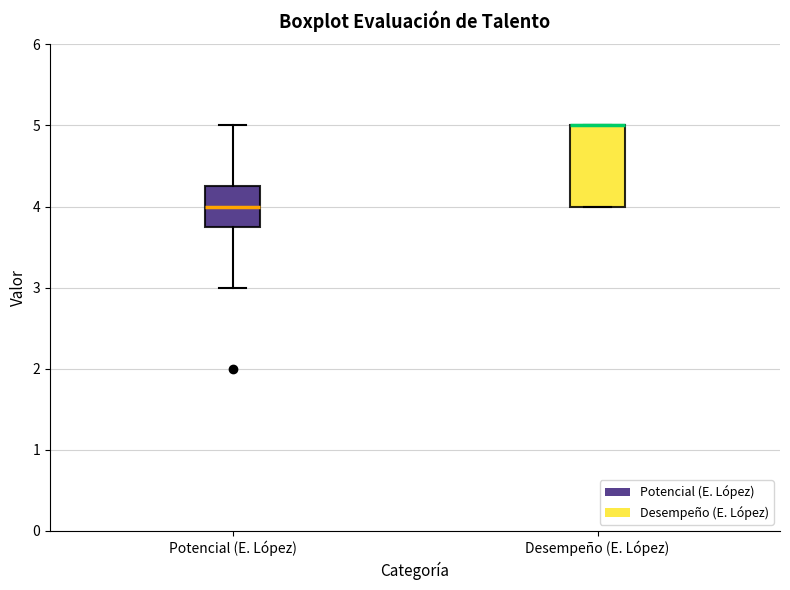

Comparing the boxes themselves (not the whiskers), which one is the tallest?

Desempeño (E. López)